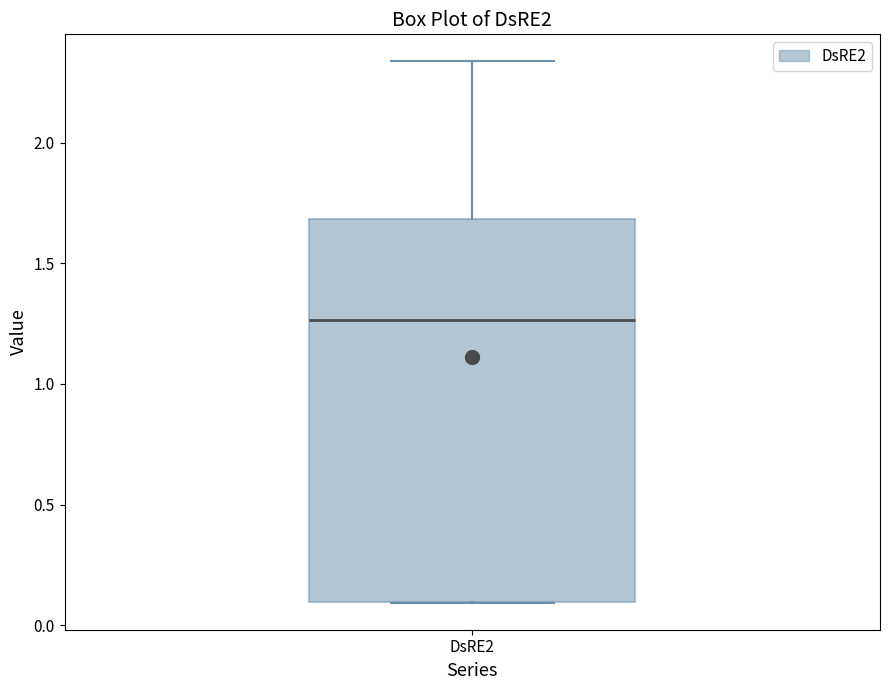

Transcribe this box plot: give where the median line is, the range the box spans, and where the two whiskers end, as read against the y-axis. The values are not printed on the chart, so give them approximately, as read against the axis.

median 1.25, box 0.10 to 1.70, whiskers 0.10 to 2.35